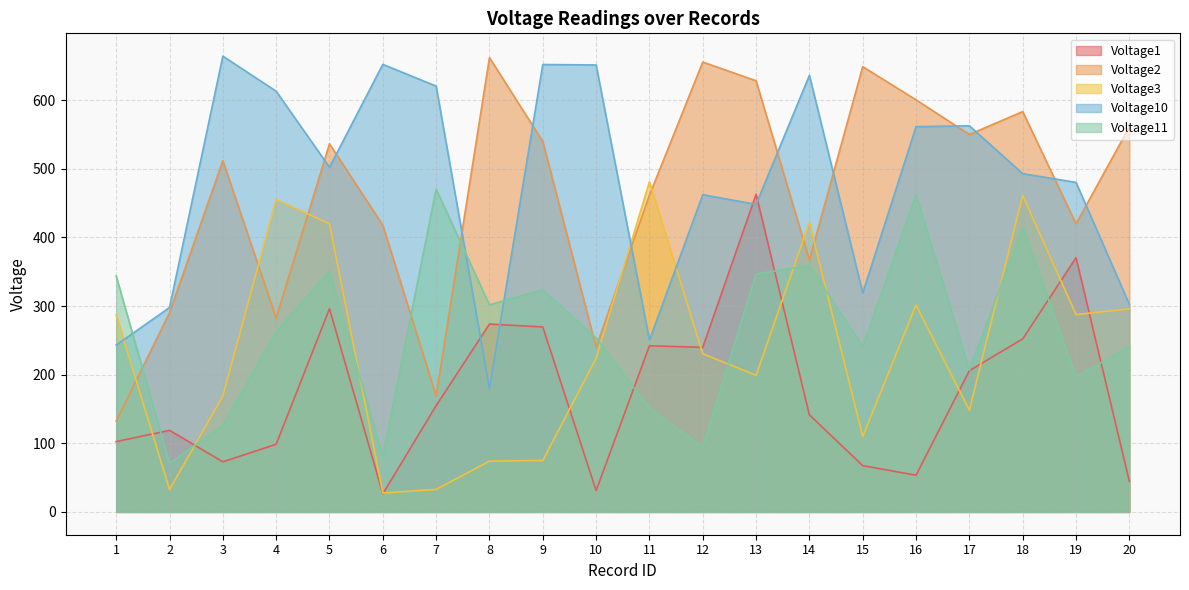

Where does the Voltage10 series first go above 502?

3